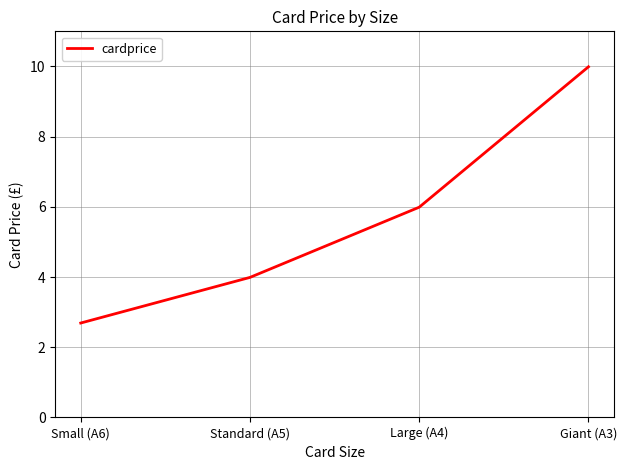

Which category has the highest value across all series?

Giant (A3)